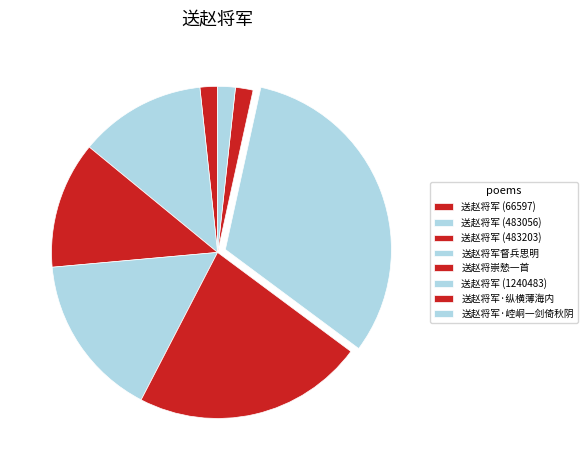

How many segments does this pie chart have?

8